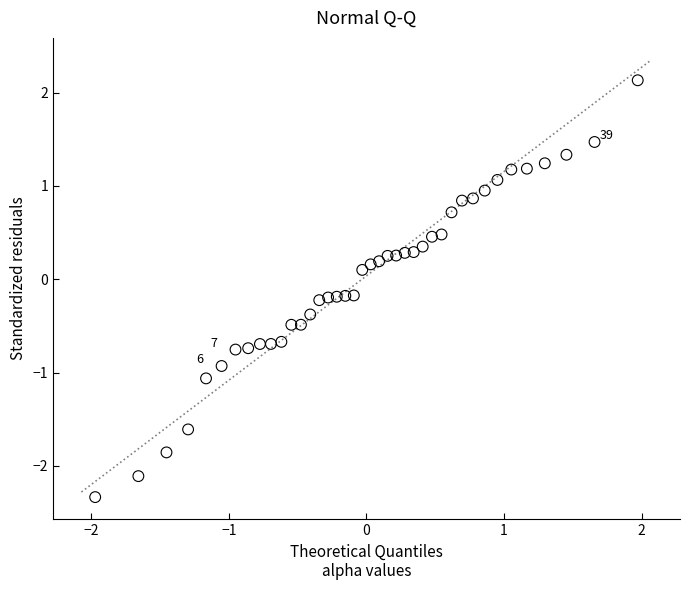

What is the range of Y values (max minus min)?

4.5